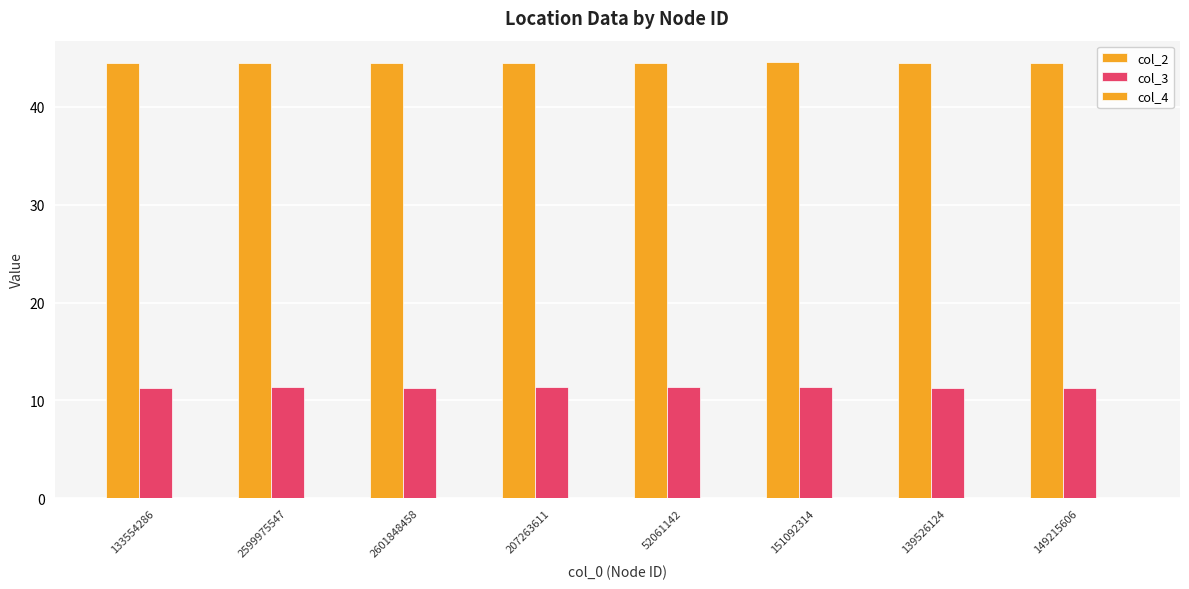

Are the bars horizontal?

No